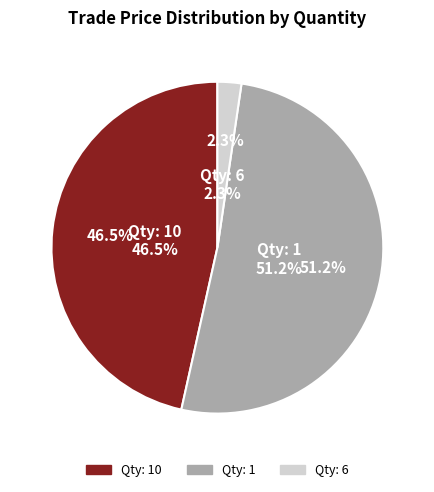

True or false: 10 accounts for 61% of the total.

False